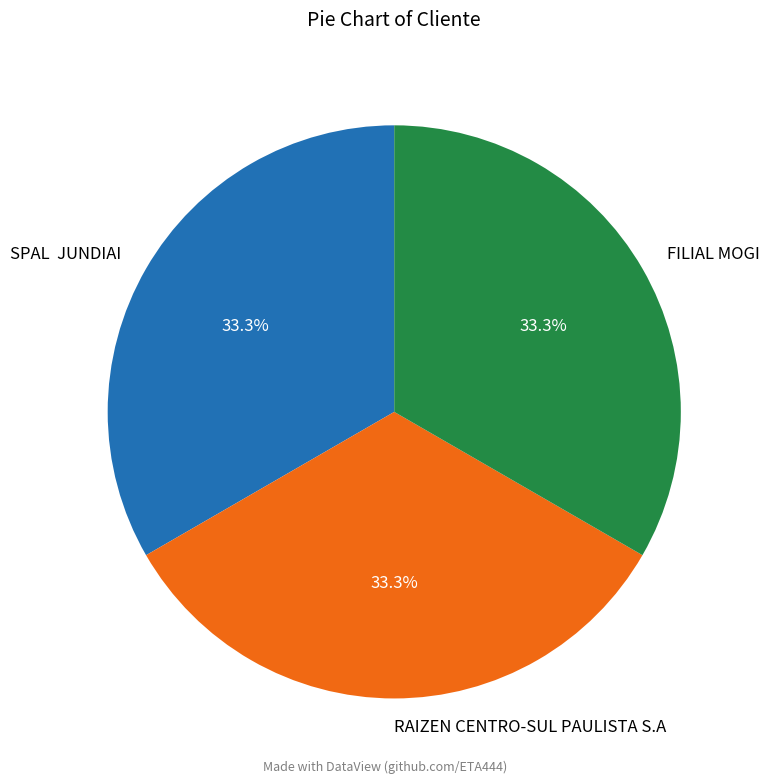

Is RAIZEN CENTRO-SUL PAULISTA S.A the majority of the pie?

No